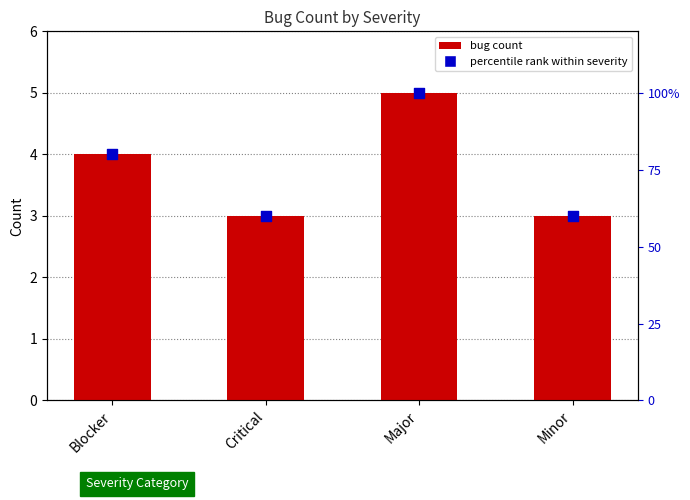

Which series reaches the maximum Y coordinate?

percentile rank within severity